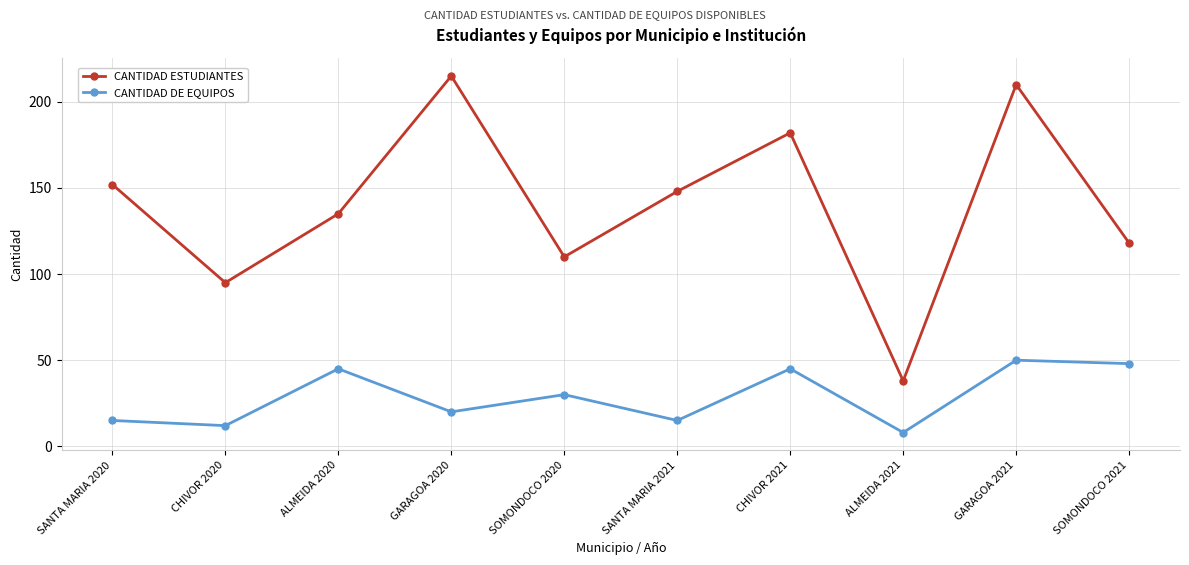

What is the approximate value of CANTIDAD DE EQUIPOS at SOMONDOCO 2021, to the nearest 10?

50